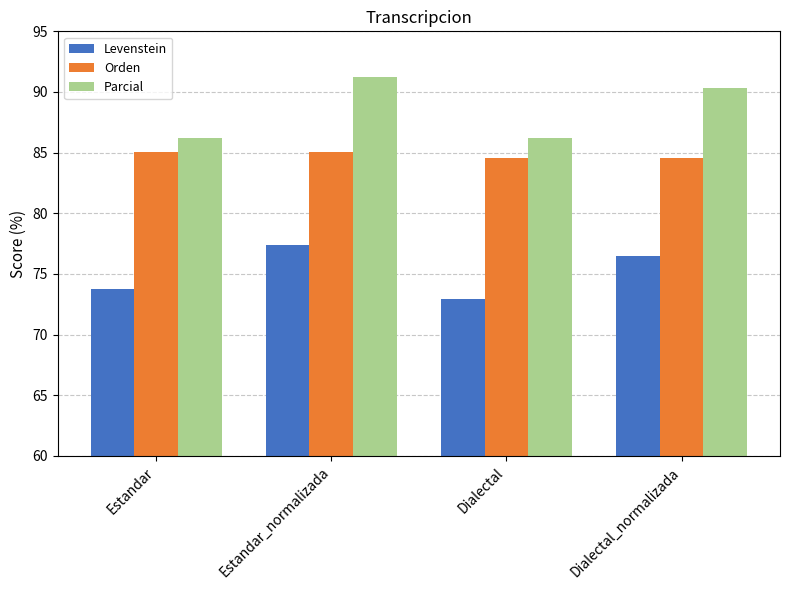

Reading left to right, extract all data points from this chart.

Levenstein: Estandar=73.8	Estandar_normalizada=77.4	Dialectal=72.9	Dialectal_normalizada=76.5
Orden: Estandar=85.0	Estandar_normalizada=85.0	Dialectal=84.6	Dialectal_normalizada=84.6
Parcial: Estandar=86.2	Estandar_normalizada=91.2	Dialectal=86.2	Dialectal_normalizada=90.4